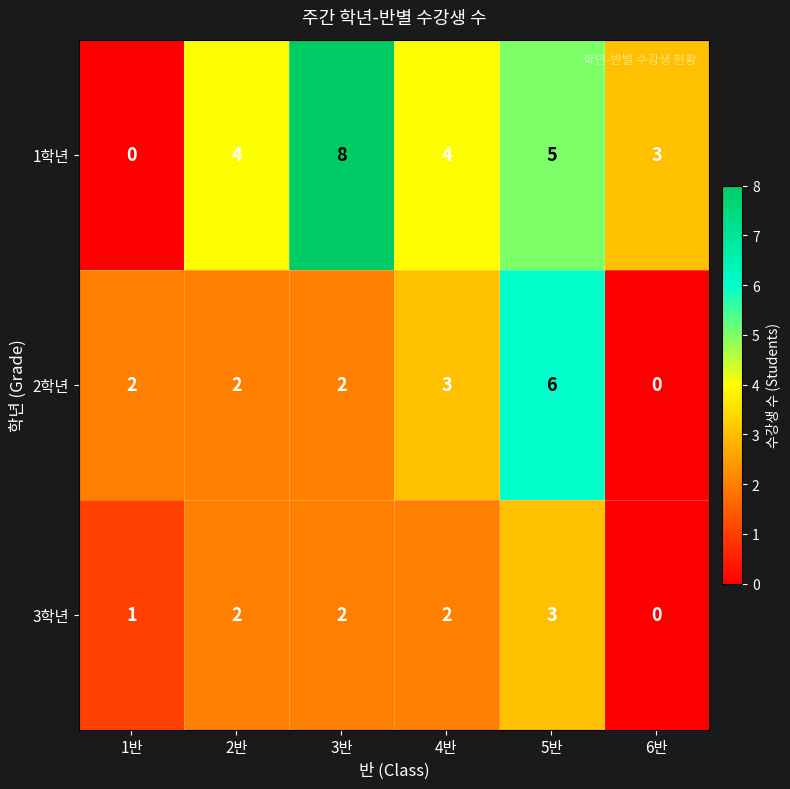

The value of 2학년 at 6반 is 3. True or false?

False